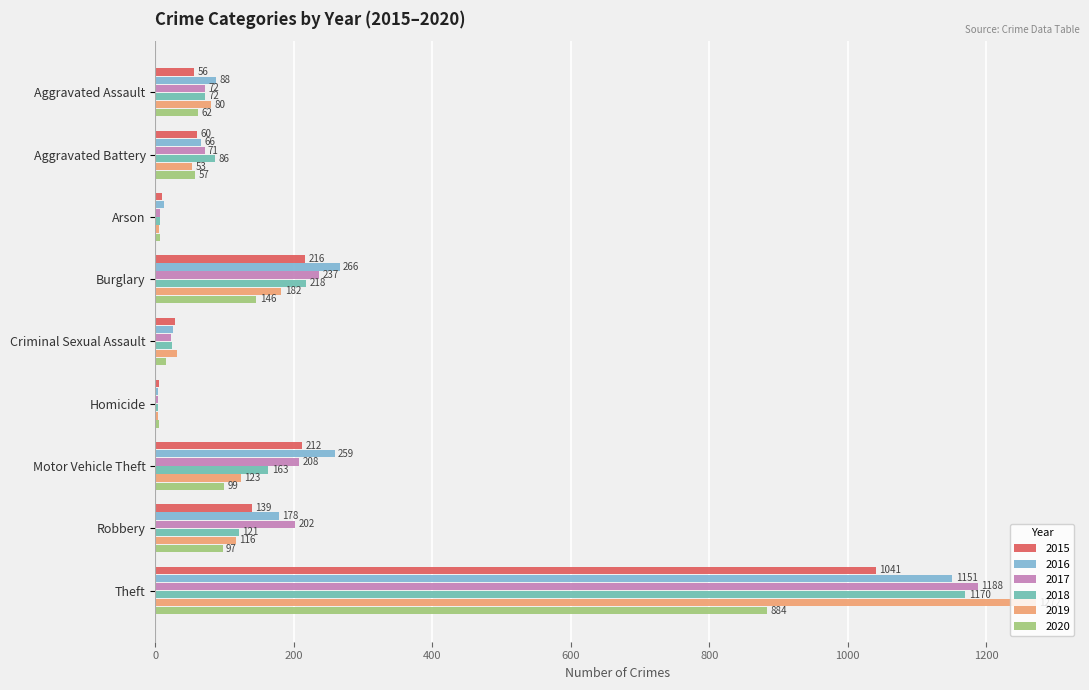

What is the sum of all 2017 values?

2011